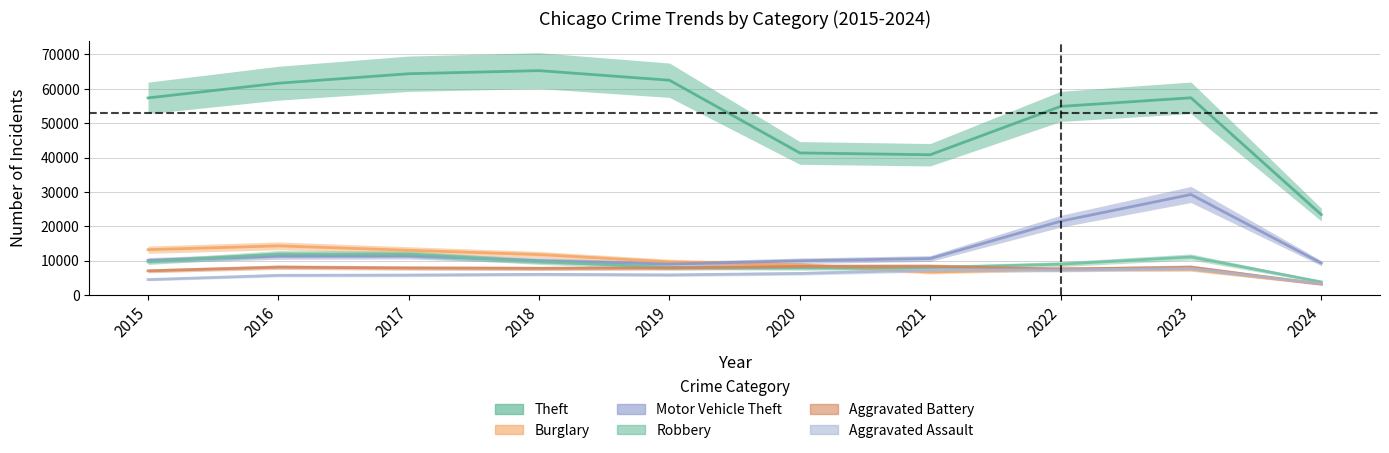

How many lines are shown in the chart?

6